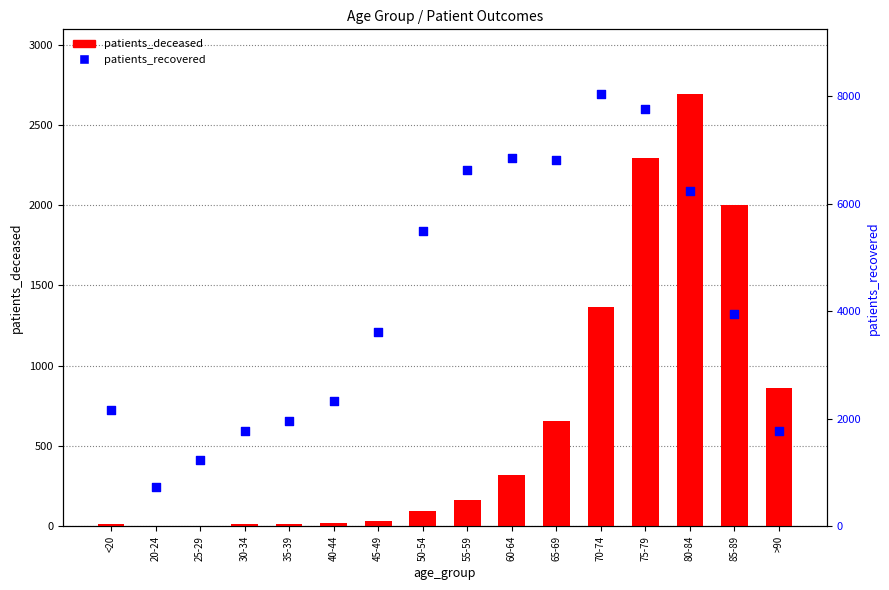

Which series reaches the maximum Y coordinate?

patients_recovered